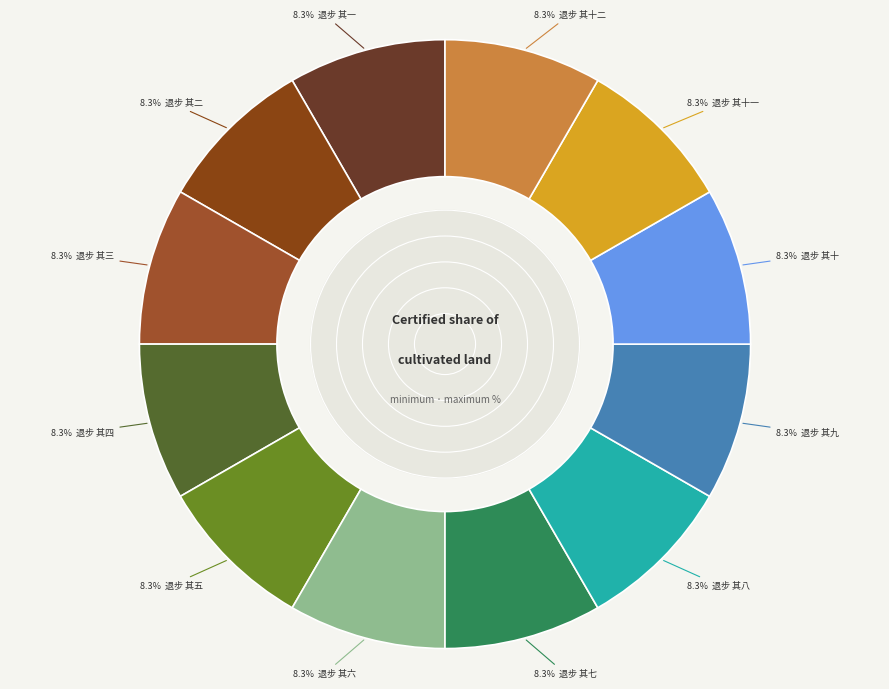

What is the largest slice in the pie chart?

退步 其十二